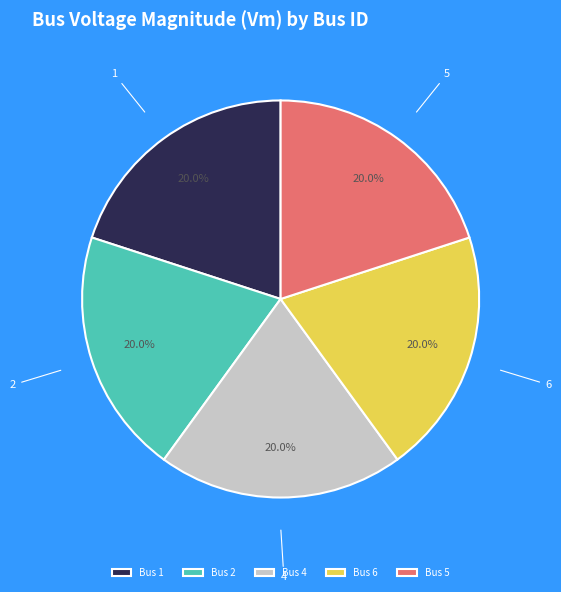

Is there a majority slice in this chart?

No